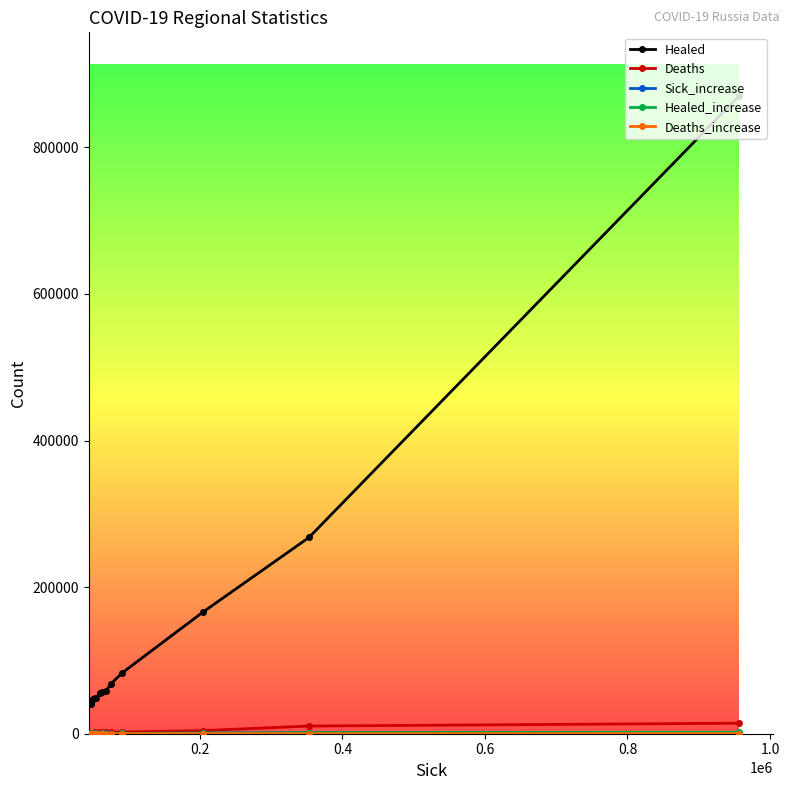

What is the difference between the maximum and second lowest values in the Healed series?

828485